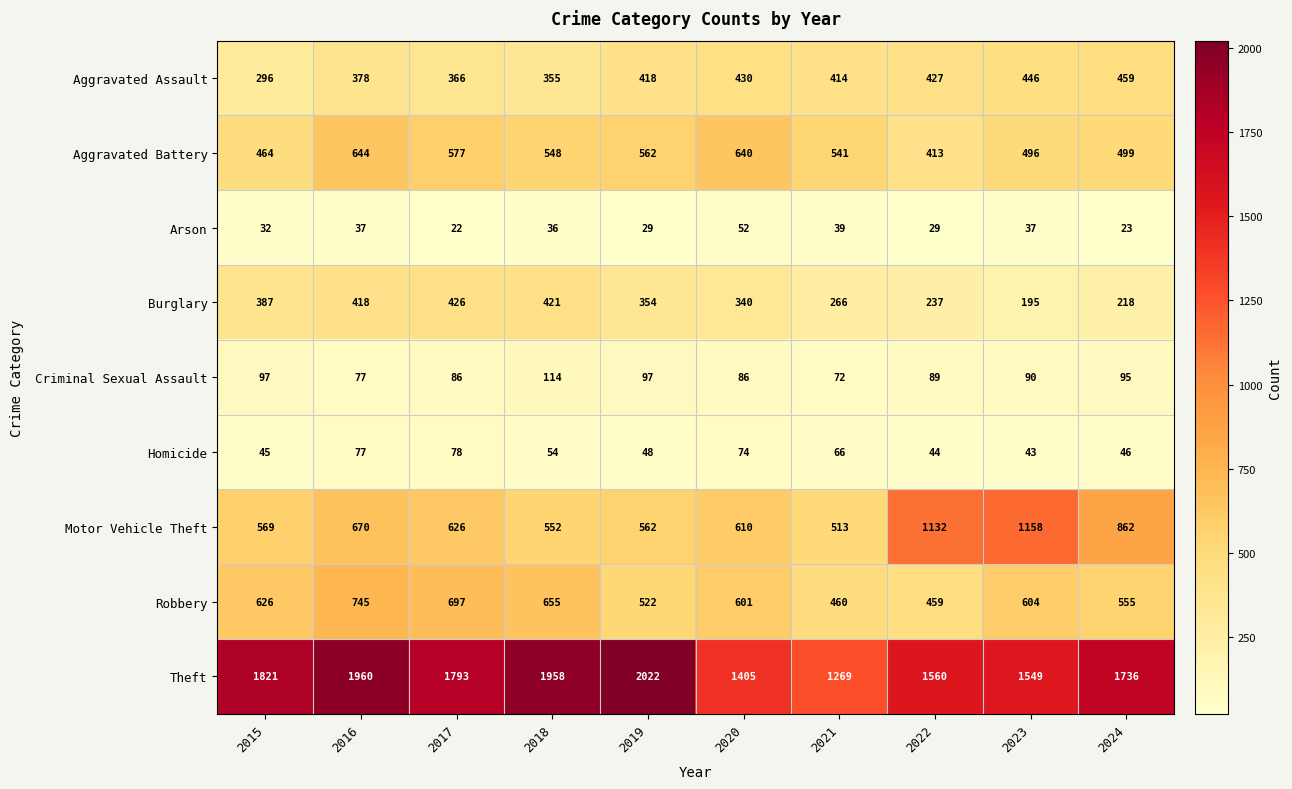

What is the spread (max minus min) of values at 2019?

1993